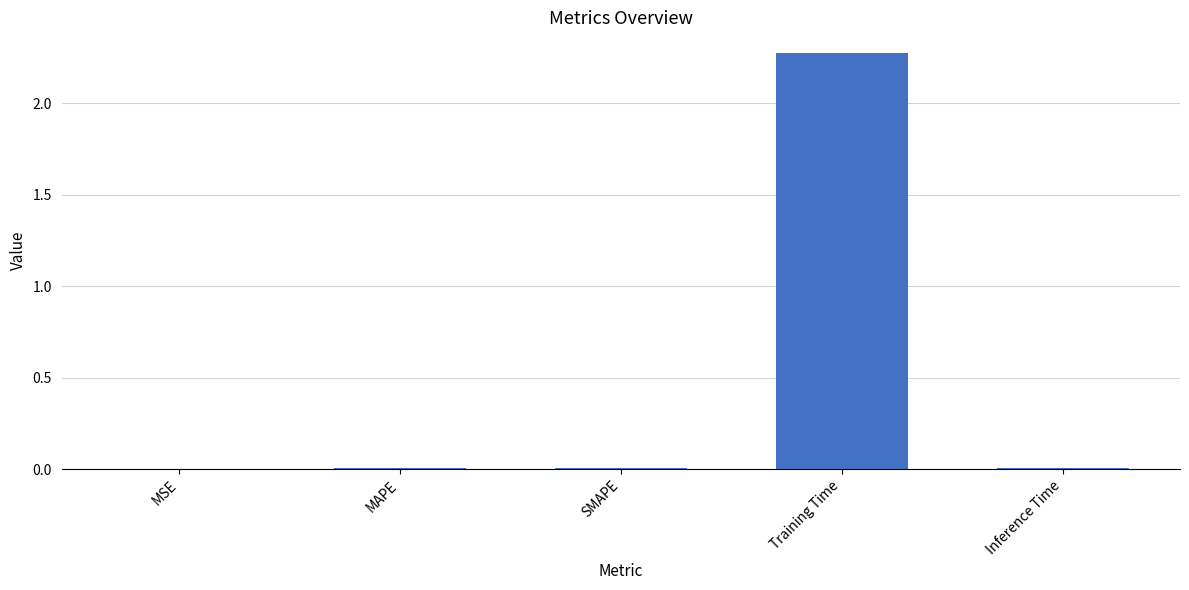

What is the change in value from MAPE to Training Time?

+2.3